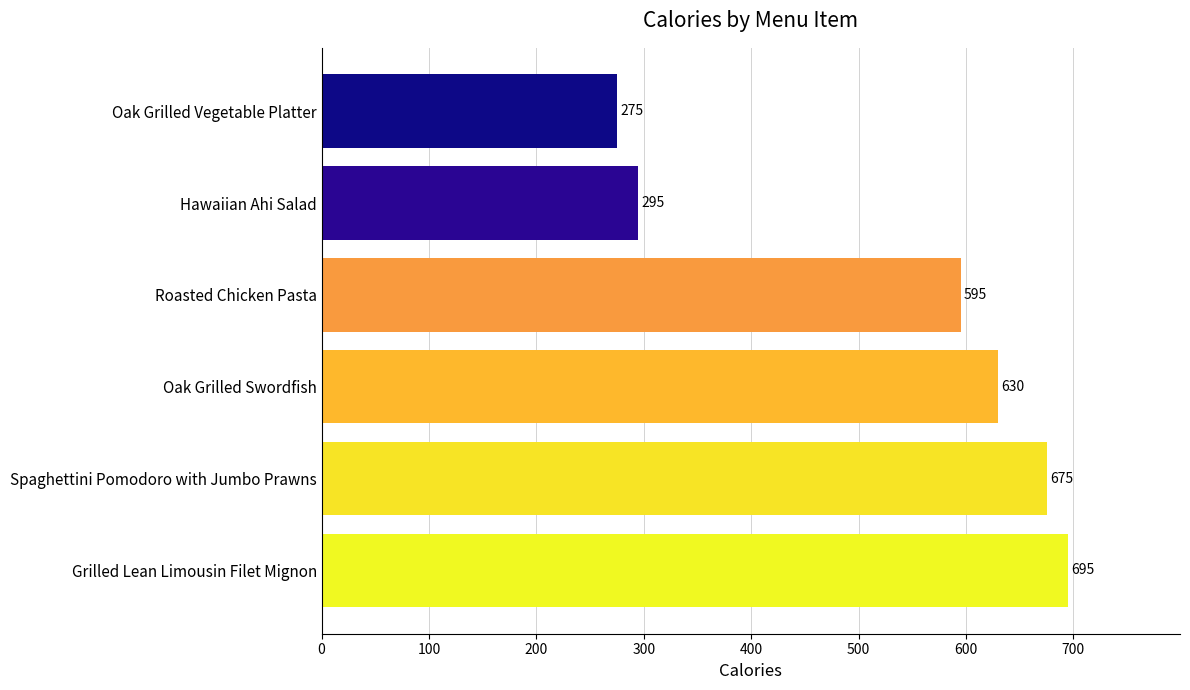

What is the sum of all values?

3165